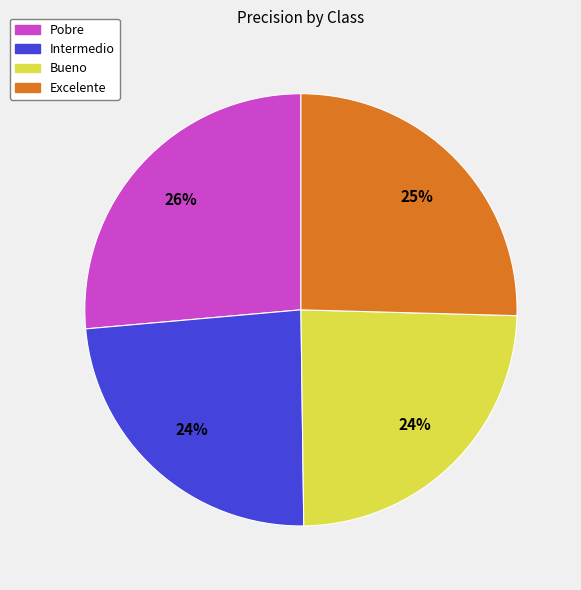

How many segments does this pie chart have?

4